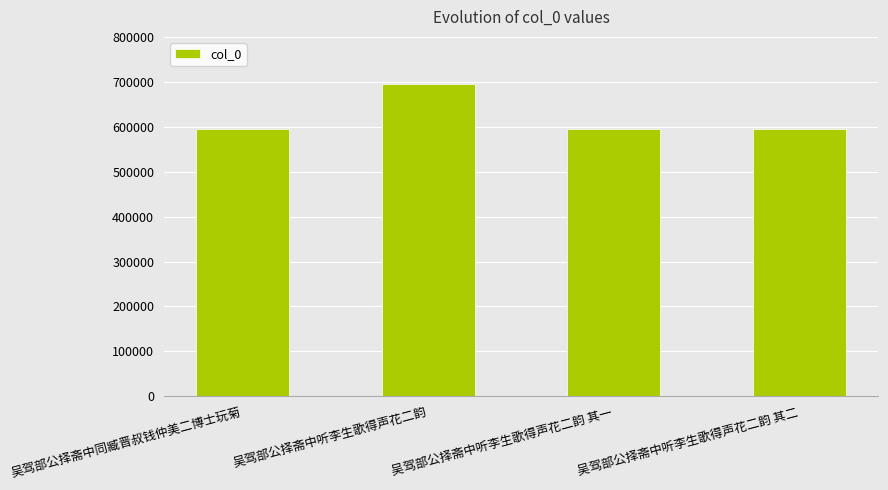

The value at 吴驾部公择斋中听李生歌得声花二韵 is 695948. True or false?

True